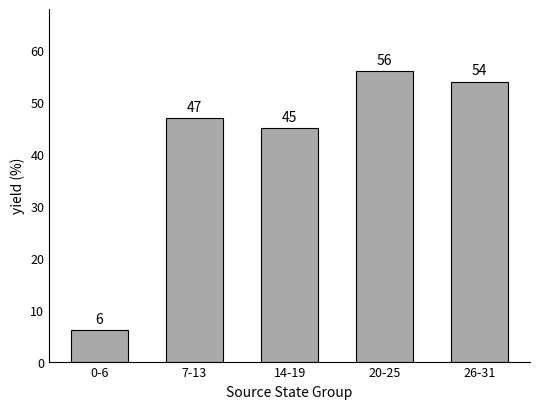

The value at 26-31 is 16. True or false?

False